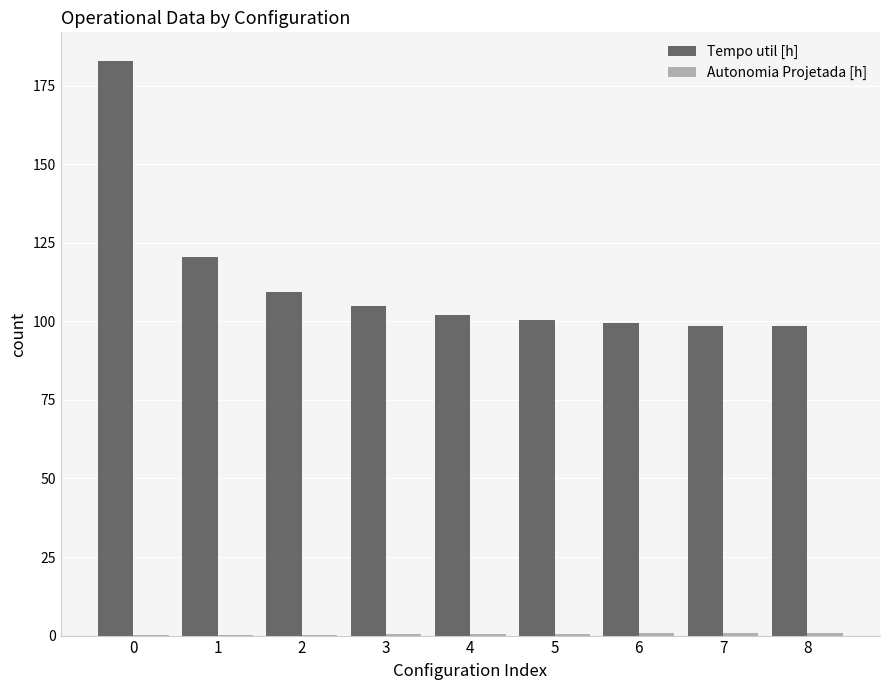

What is the maximum value shown in the chart?

182.8